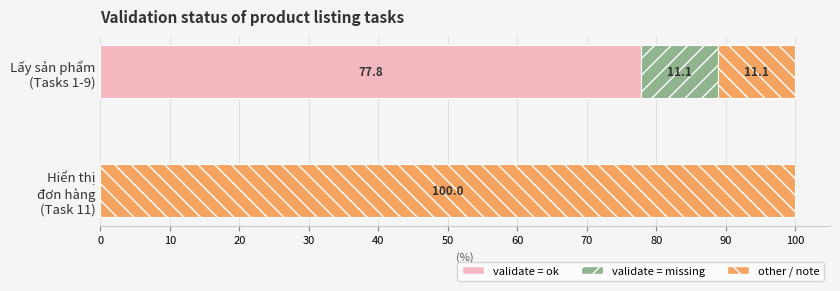

How many data points does each series have?

2